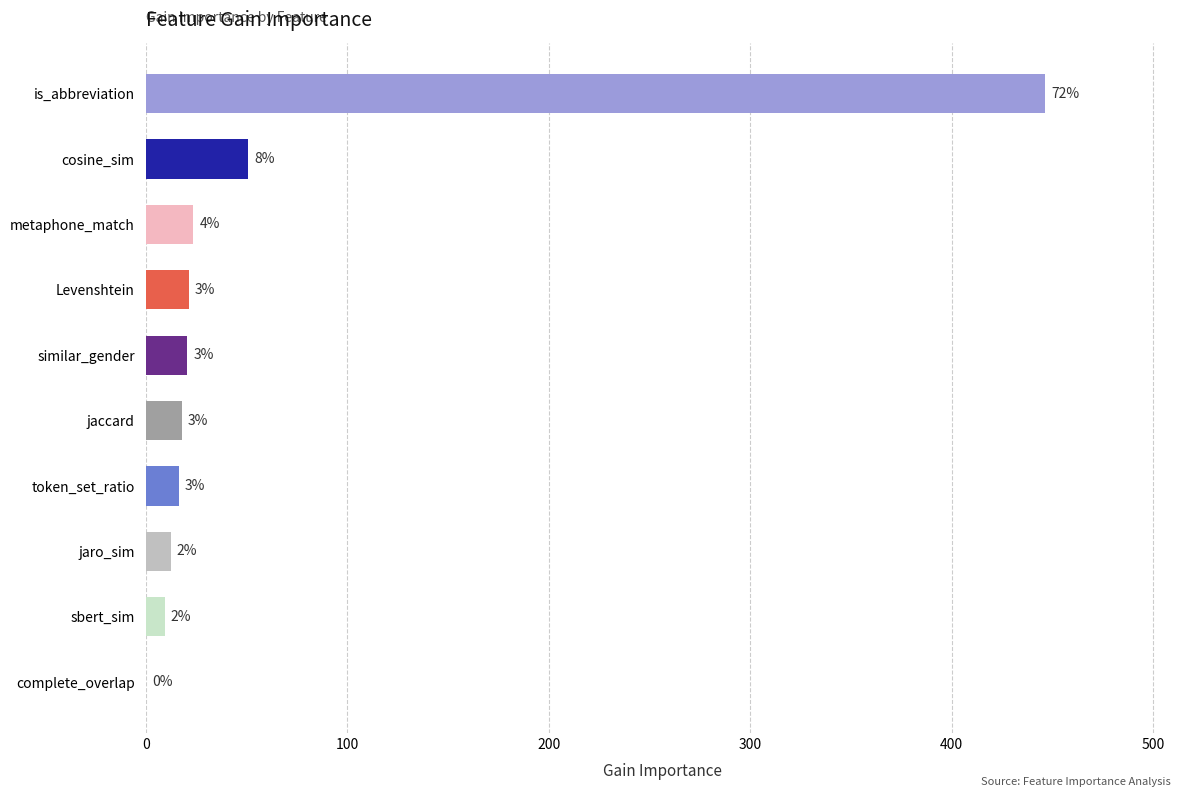

How many distinct data groups are displayed?

1